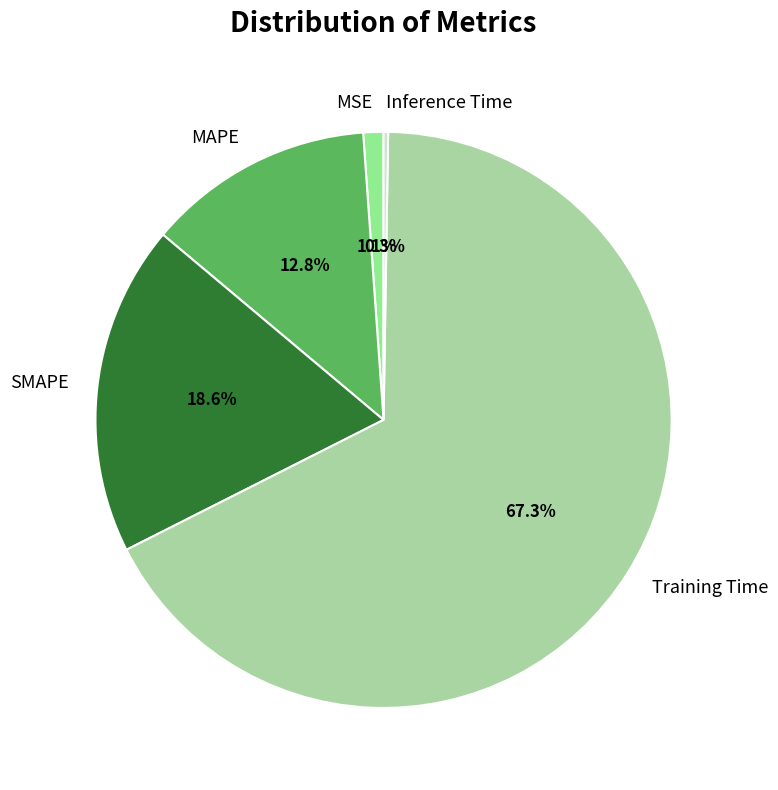

What percentage is NOT represented by SMAPE?

81.4%